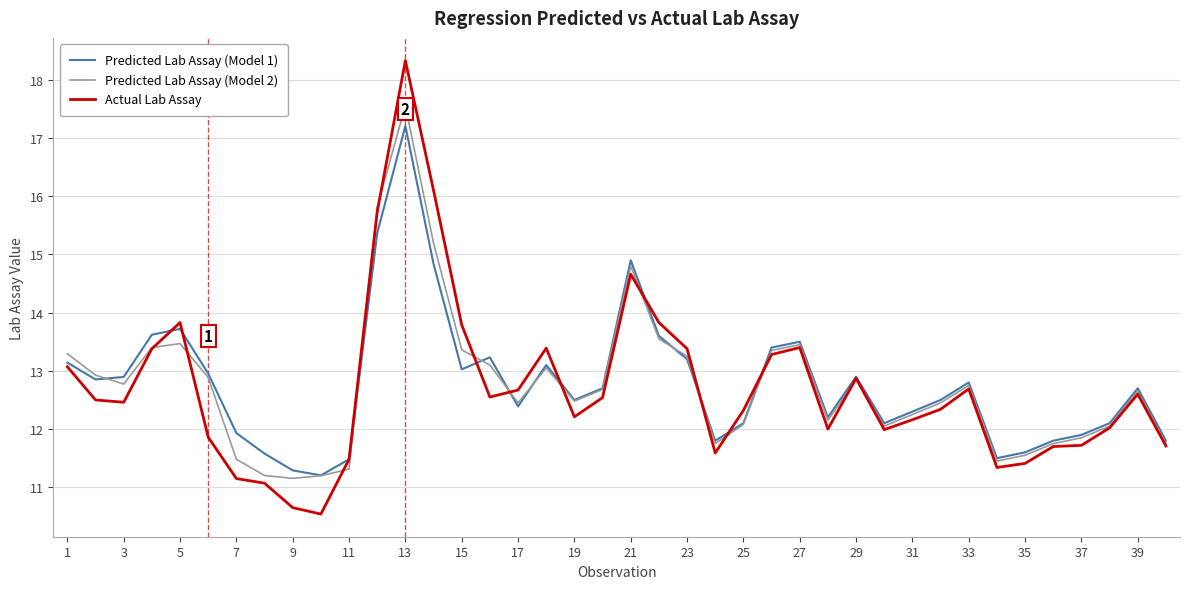

Which series has the widest spread of values?

Actual Lab Assay